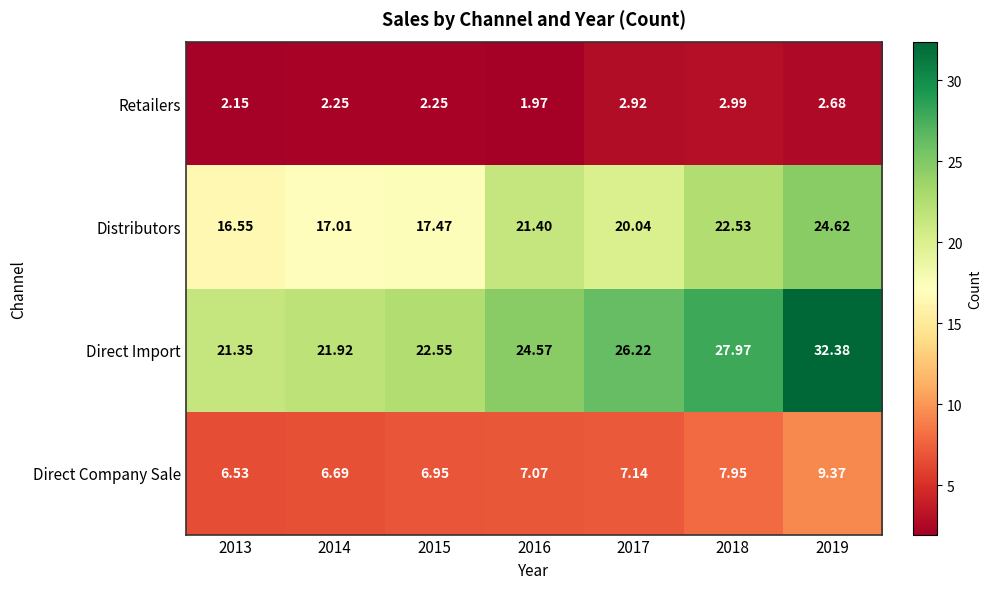

Rank the series at 2013 from highest to lowest value.

Direct Import, Distributors, Direct Company Sale, Retailers